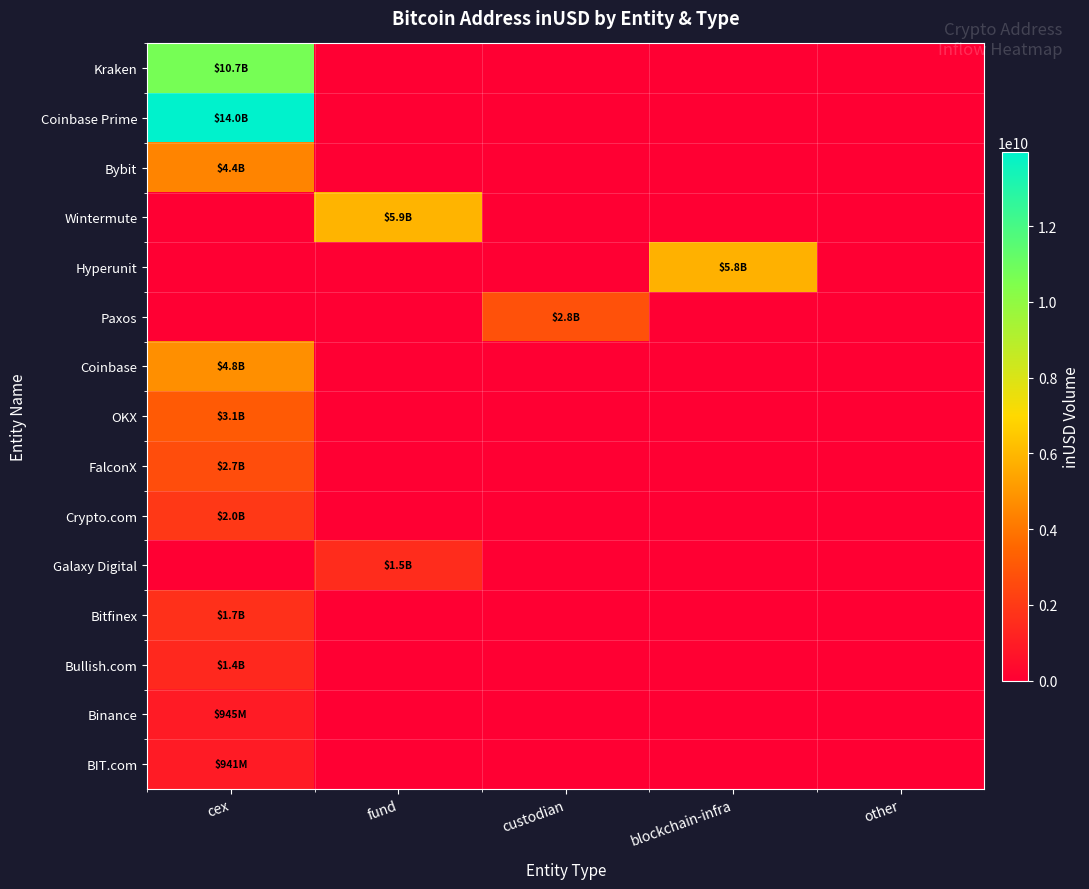

Reading left to right, list all the values displayed in this chart.

Kraken: cex=10707448610.5	fund=0.0	custodian=0.0	blockchain-infra=0.0	other=0.0
Coinbase Prime: cex=13963287330.3	fund=0.0	custodian=0.0	blockchain-infra=0.0	other=0.0
Bybit: cex=4436349295.9	fund=0.0	custodian=0.0	blockchain-infra=0.0	other=0.0
Wintermute: cex=0.0	fund=5878450645.6	custodian=0.0	blockchain-infra=0.0	other=0.0
Hyperunit: cex=0.0	fund=0.0	custodian=0.0	blockchain-infra=5781929291.8	other=0.0
Paxos: cex=0.0	fund=0.0	custodian=2801349227.1	blockchain-infra=0.0	other=0.0
Coinbase: cex=4759436388.5	fund=0.0	custodian=0.0	blockchain-infra=0.0	other=0.0
OKX: cex=3106561958.3	fund=0.0	custodian=0.0	blockchain-infra=0.0	other=0.0
FalconX: cex=2664195213.5	fund=0.0	custodian=0.0	blockchain-infra=0.0	other=0.0
Crypto.com: cex=1954237611.8	fund=0.0	custodian=0.0	blockchain-infra=0.0	other=0.0
Galaxy Digital: cex=0.0	fund=1533708439.7	custodian=0.0	blockchain-infra=0.0	other=0.0
Bitfinex: cex=1670927277.8	fund=0.0	custodian=0.0	blockchain-infra=0.0	other=0.0
Bullish.com: cex=1391151019.4	fund=0.0	custodian=0.0	blockchain-infra=0.0	other=0.0
Binance: cex=944715584.0	fund=0.0	custodian=0.0	blockchain-infra=0.0	other=0.0
BIT.com: cex=941460520.4	fund=0.0	custodian=0.0	blockchain-infra=0.0	other=0.0